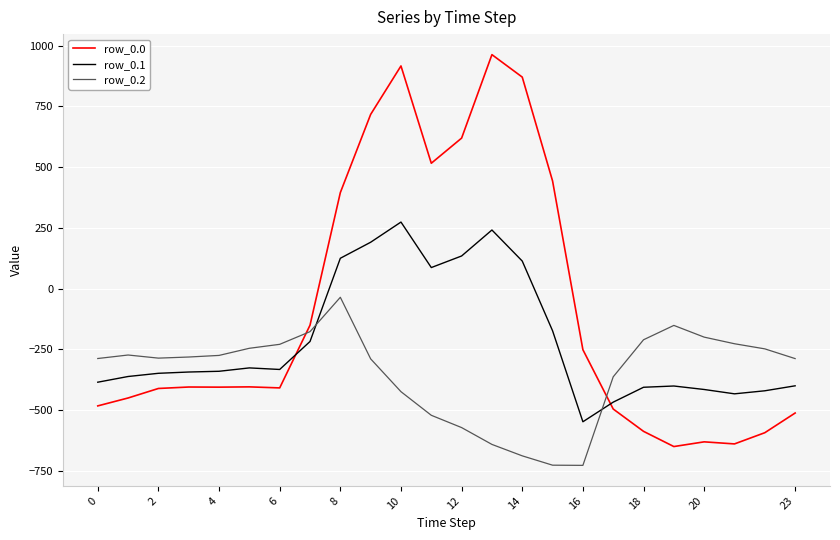

Which series has the largest total across all categories?

row_0.0